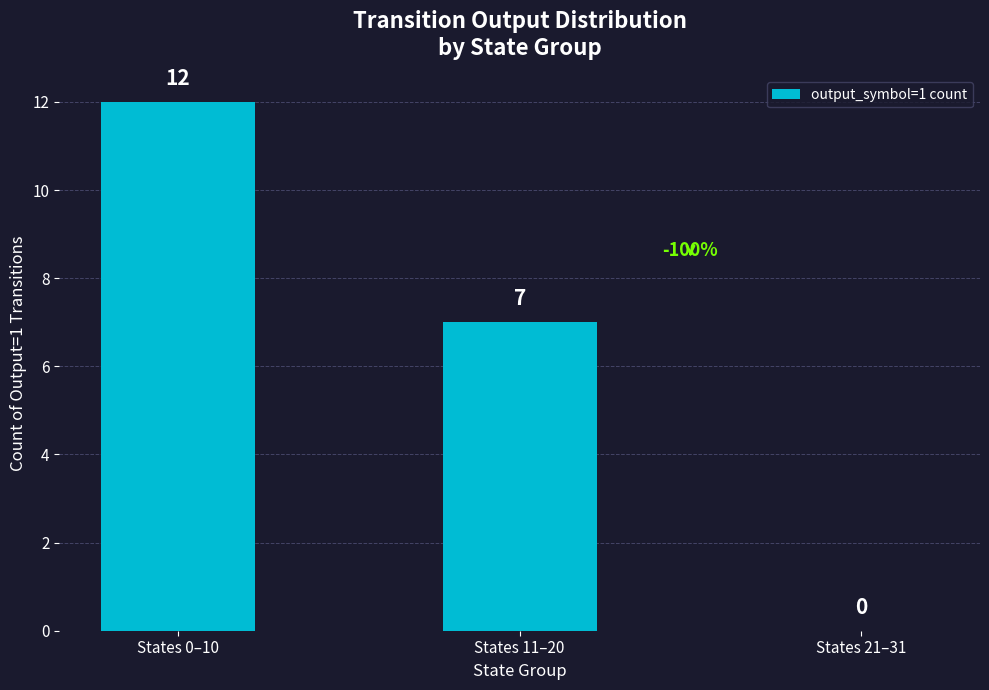

Does the chart contain stacked bars?

No